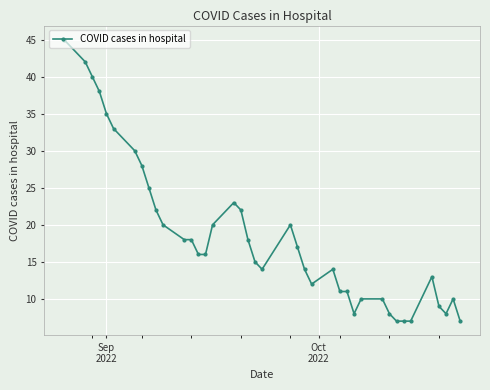

What is the difference between the maximum and minimum values?

38